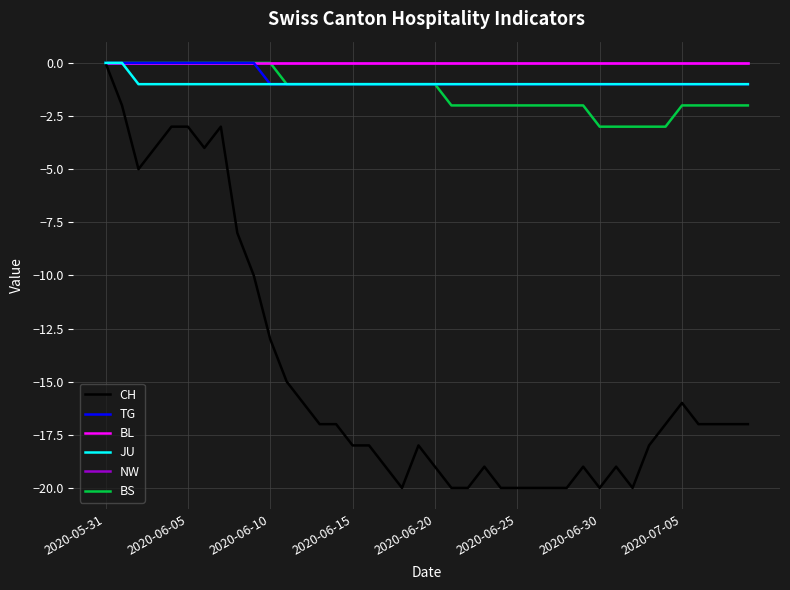

True or false: TG and BL cross at least once.

False